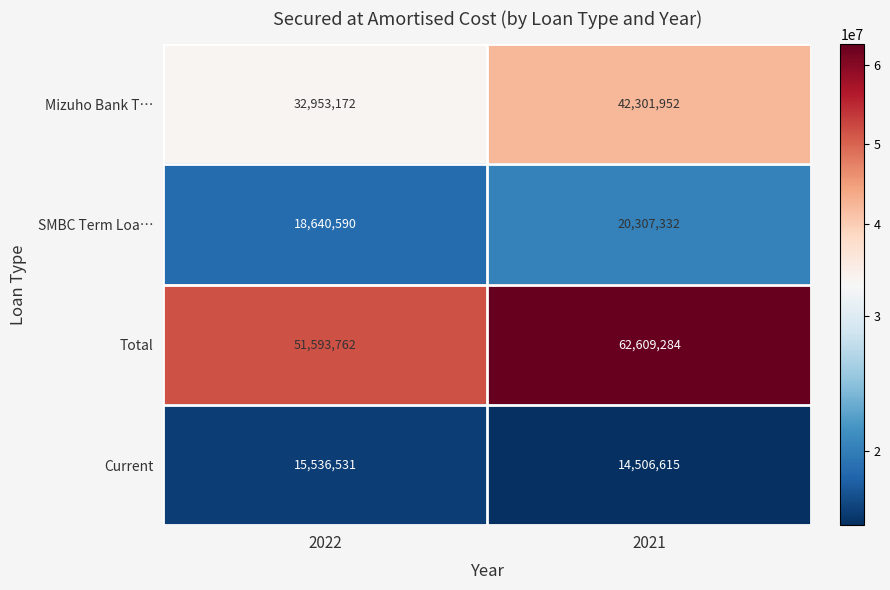

The value of Mizuho Bank T… at 2021 is 55757910. True or false?

False